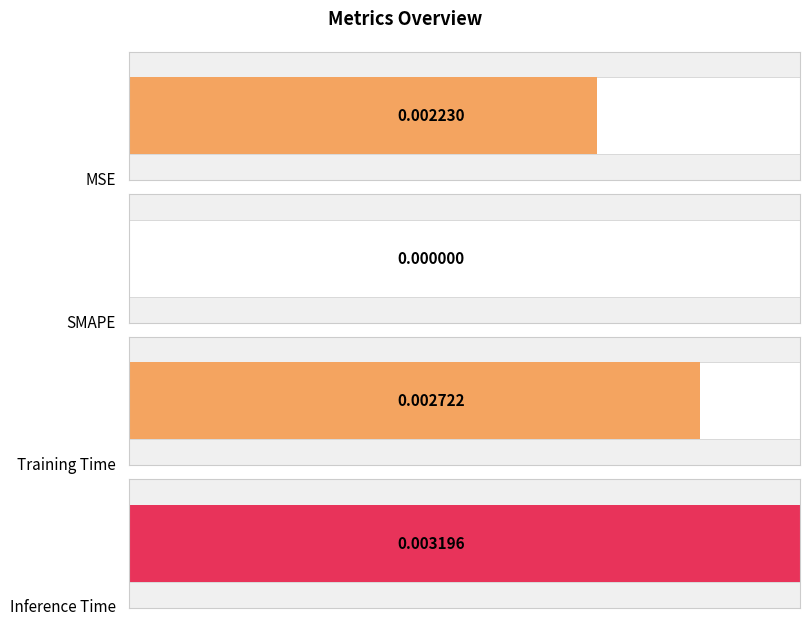

List the labels in order of value, smallest first.

SMAPE, MSE, Training Time, Inference Time